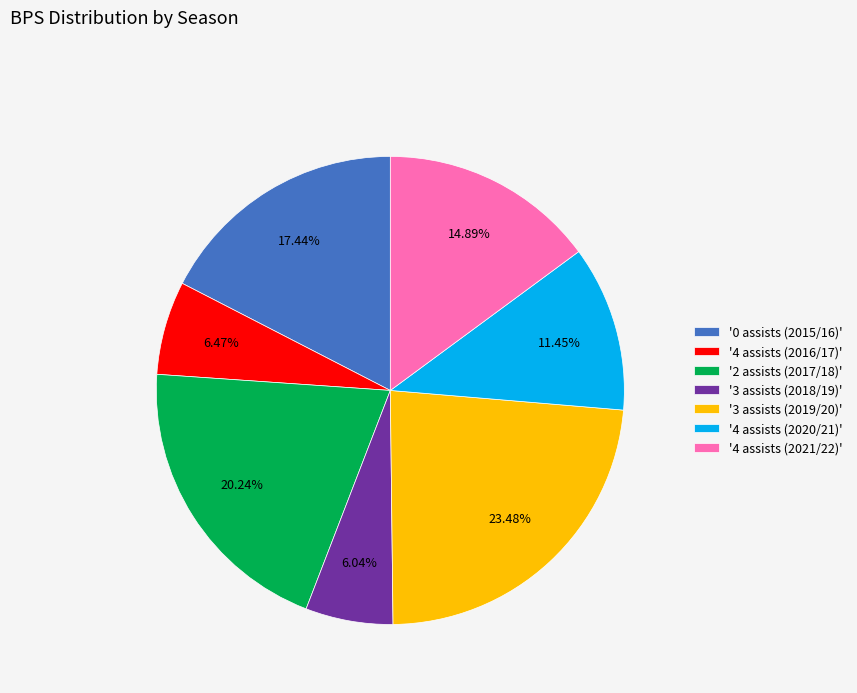

Between '3 assists (2019/20)' and '0 assists (2015/16)', which is larger?

'3 assists (2019/20)'